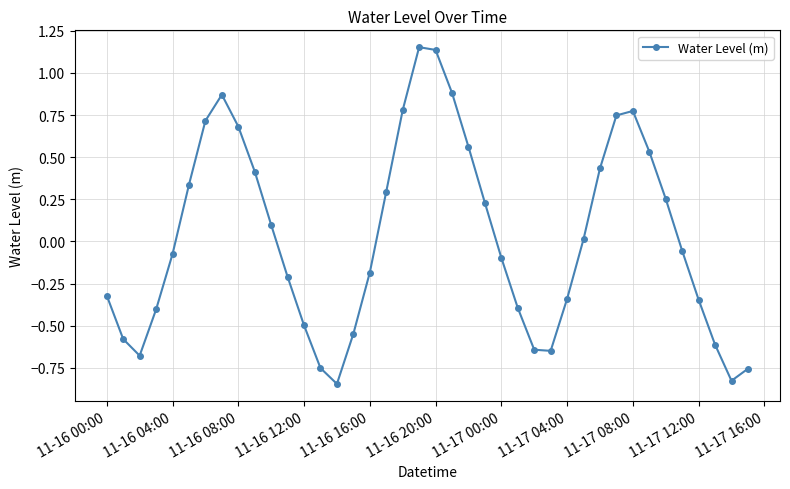

Count the number of data series in this chart.

1